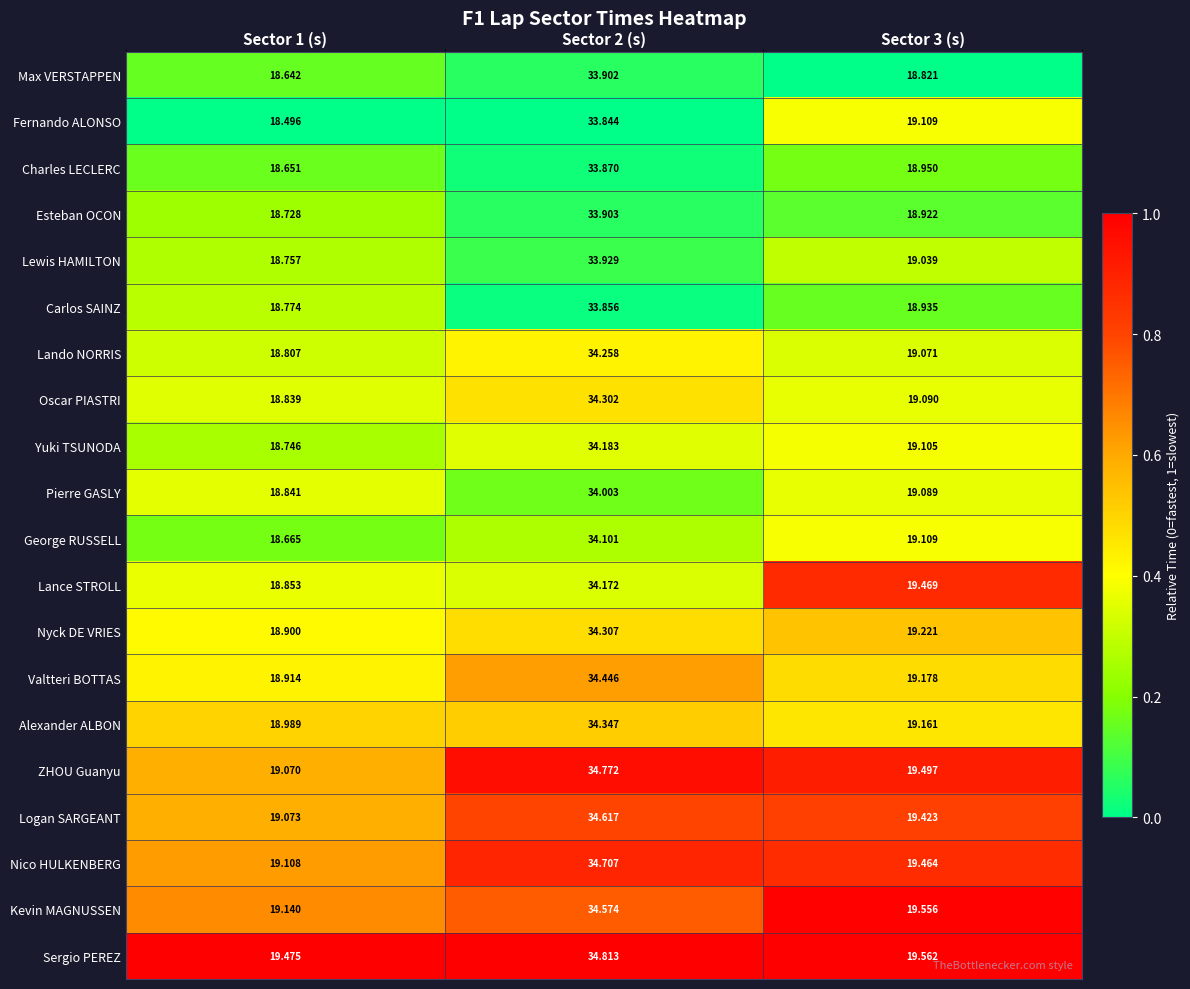

At Sector 1 (s), list the series in order from smallest to largest.

Fernando ALONSO, Max VERSTAPPEN, Charles LECLERC, George RUSSELL, Esteban OCON, Yuki TSUNODA, Lewis HAMILTON, Carlos SAINZ, Lando NORRIS, Oscar PIASTRI, Pierre GASLY, Lance STROLL, Nyck DE VRIES, Valtteri BOTTAS, Alexander ALBON, ZHOU Guanyu, Logan SARGEANT, Nico HULKENBERG, Kevin MAGNUSSEN, Sergio PEREZ